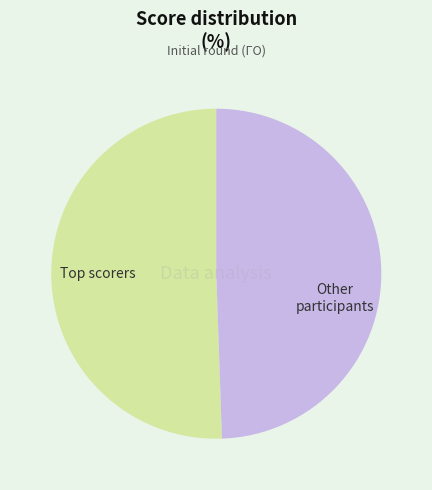

Is there a majority slice in this chart?

Yes